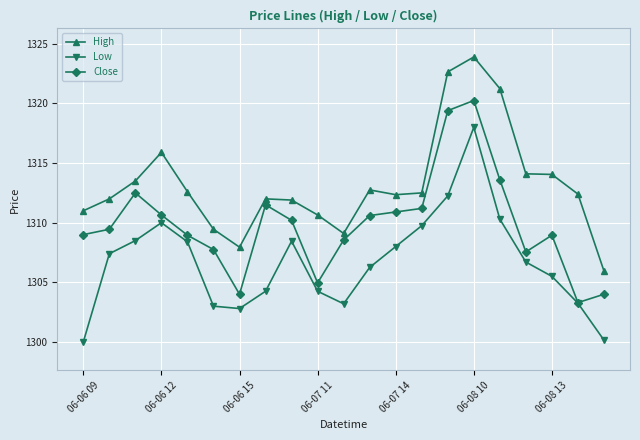

What is the maximum value shown in the chart?

1323.9